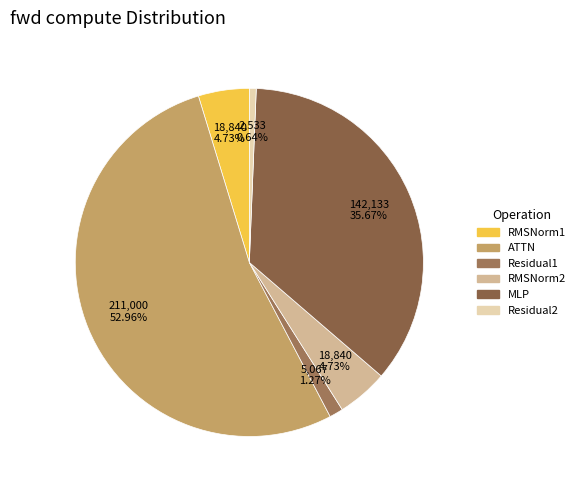

What percentage is the RMSNorm2 slice, to the nearest percent?

5%